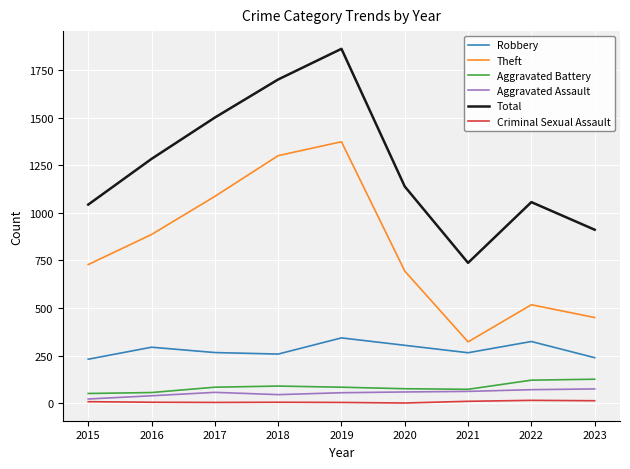

True or false: Total and Theft cross at least once.

False